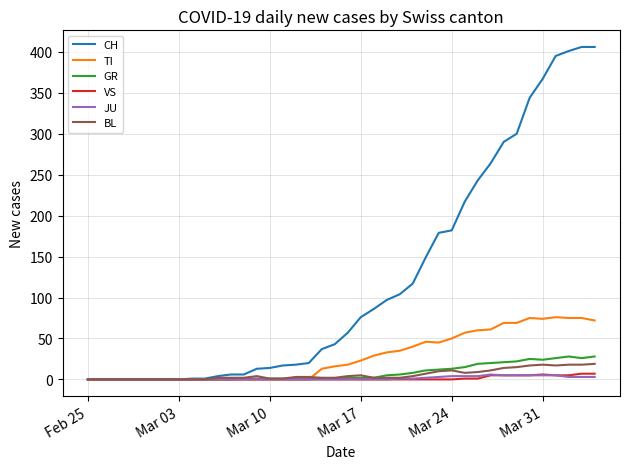

True or false: BL has more than 1 interior local peaks.

True